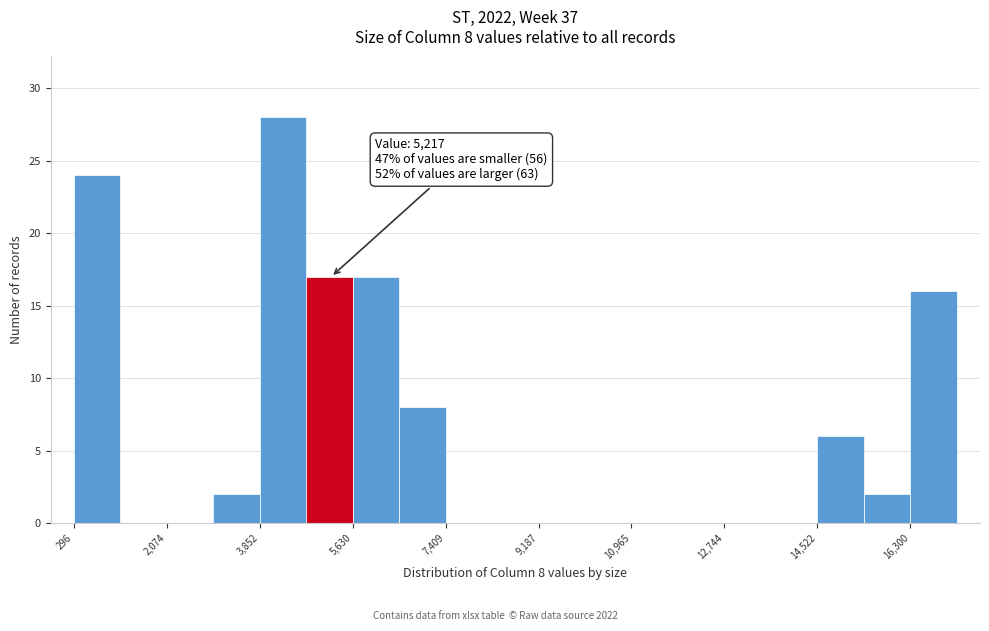

Over which range of the x-axis is the bar tallest?

3800 to 4800